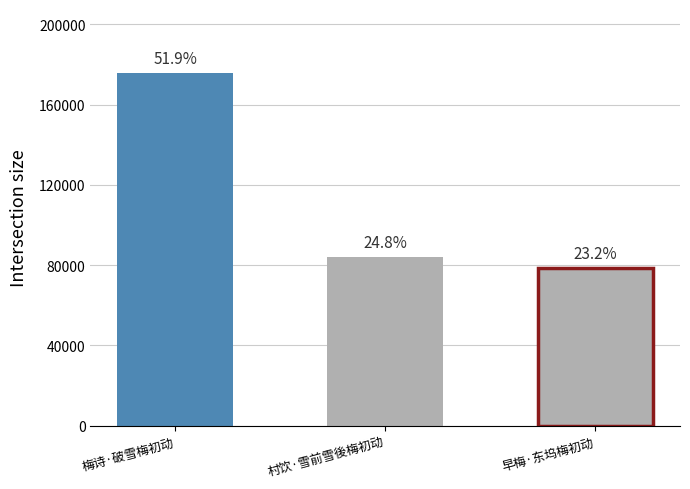

List the labels in order of value, largest first.

梅诗·破雪梅初动, 村饮·雪前雪後梅初动, 早梅·东坞梅初动